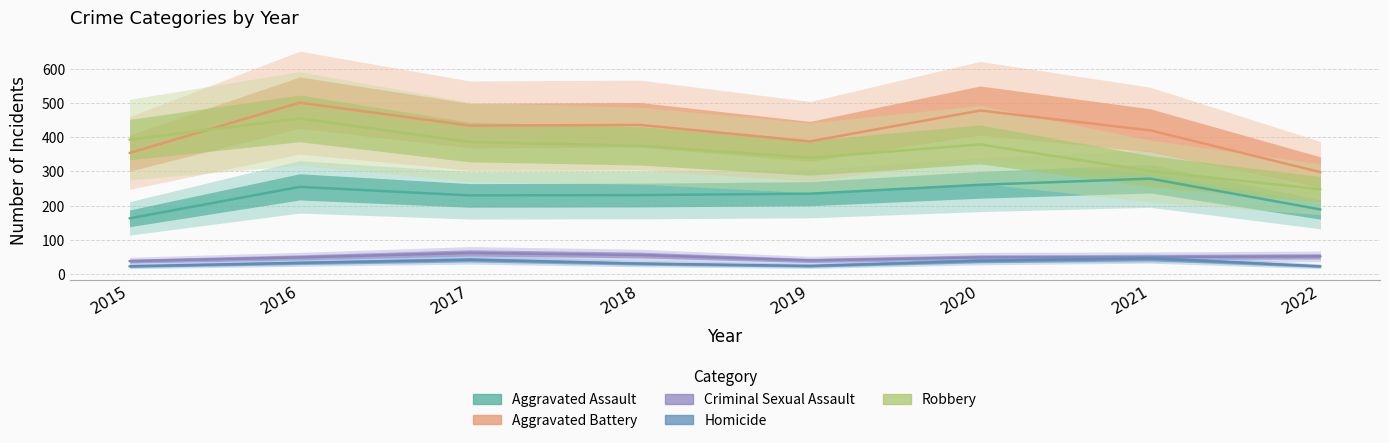

What is the average value of the Homicide series?

33